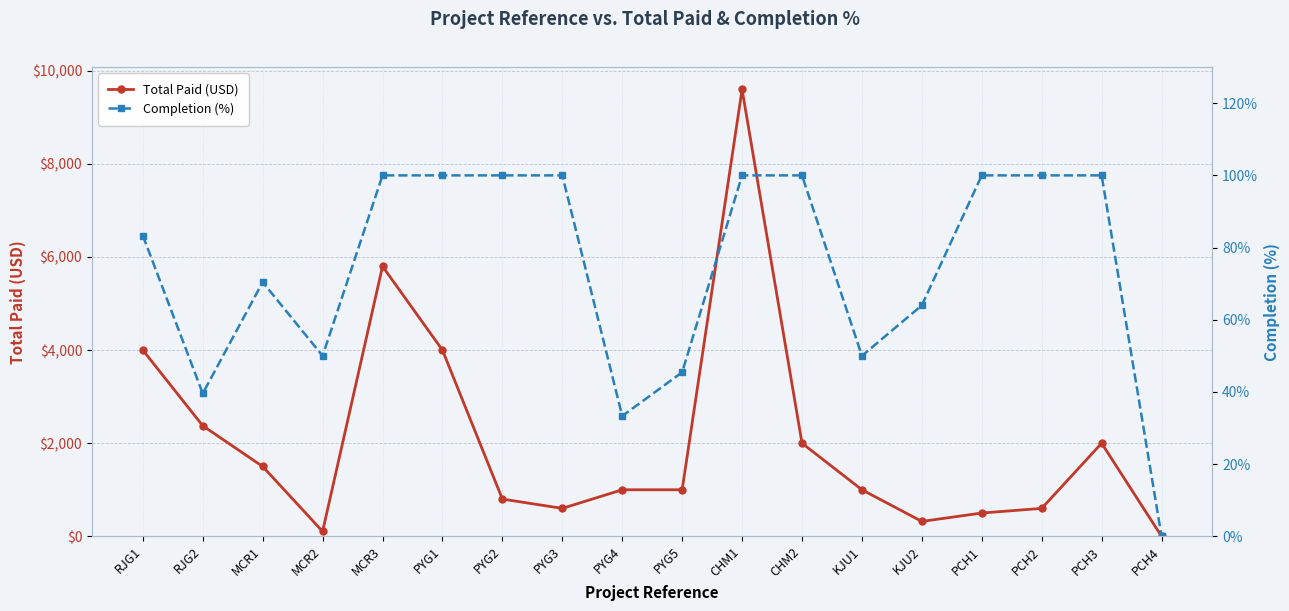

Which series has the largest range (max minus min)?

Total Paid (USD)